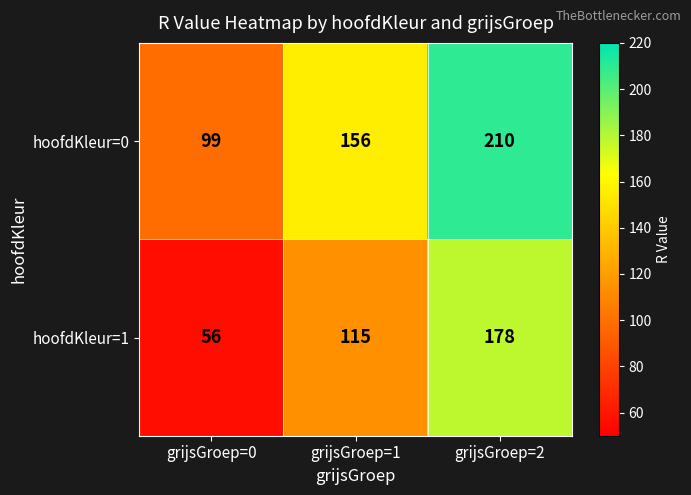

Rank the series by their average value, from lowest to highest.

hoofdKleur=1, hoofdKleur=0